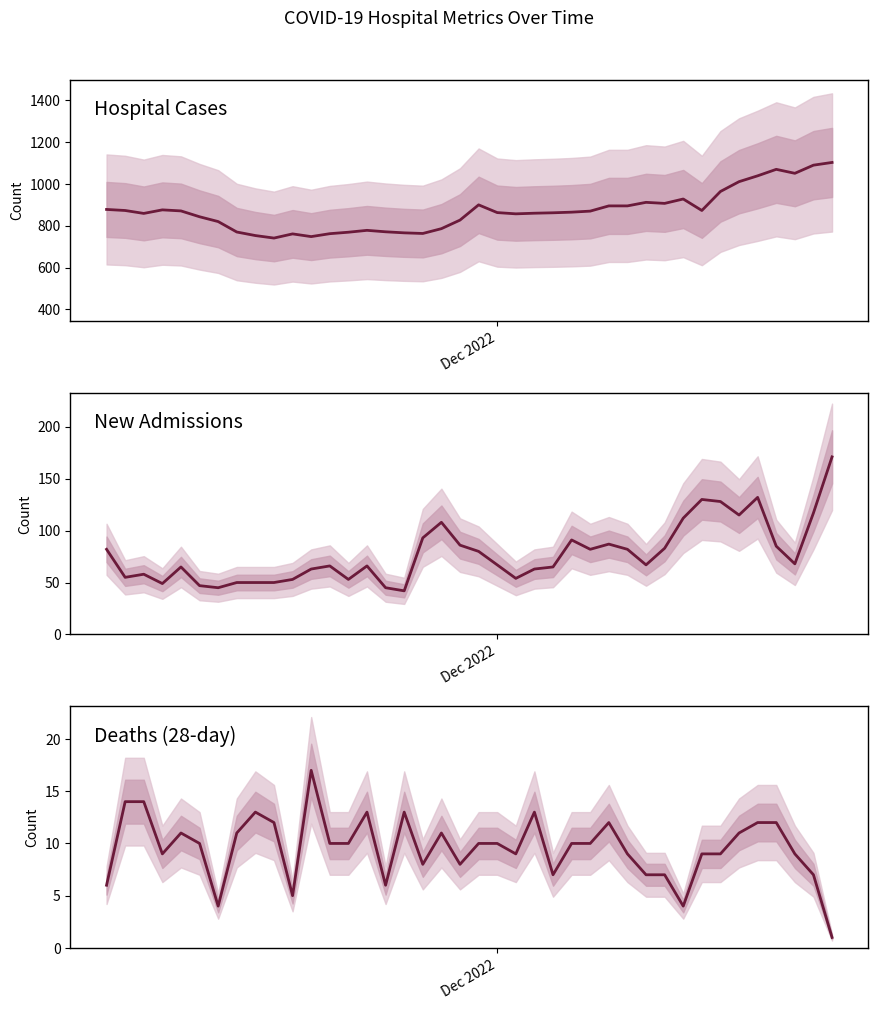

What is the average value of the Hospital Cases series?

871